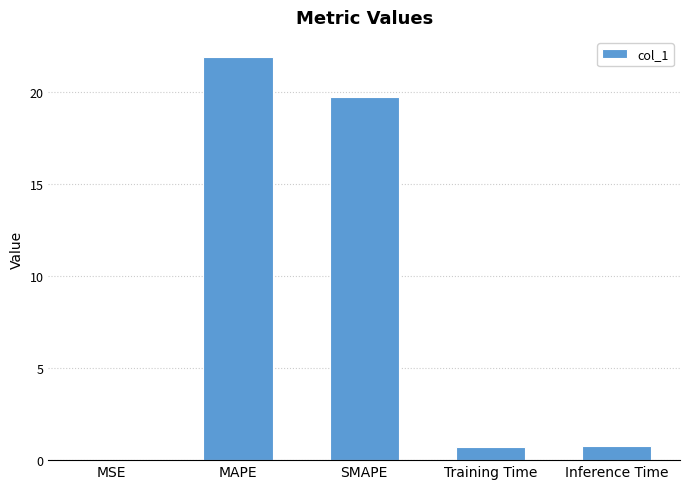

Read the value at MAPE.

21.9